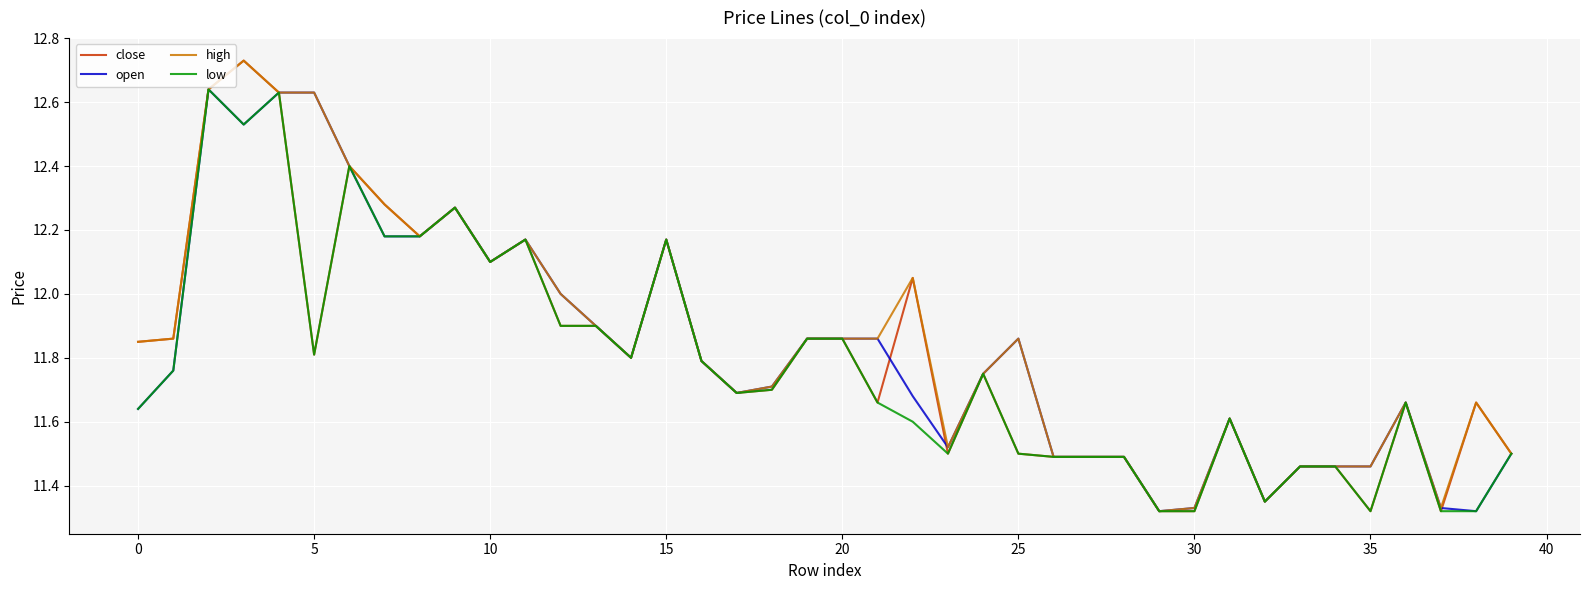

Reading left to right, extract all data points from this chart.

close: 11.8	11.9	12.6	12.7	12.6	11.8	12.4	12.3	12.2	12.3	12.1	12.2	11.9	11.9	11.8	12.2	11.8	11.7	11.7	11.9	11.9	11.7	12.1	11.5	11.8	11.5	11.5	11.5	11.5	11.3	11.3	11.6	11.3	11.5	11.5	11.3	11.7	11.3	11.7	11.5
open: 11.6	11.8	12.6	12.5	12.6	12.6	12.4	12.2	12.2	12.3	12.1	12.2	12.0	11.9	11.8	12.2	11.8	11.7	11.7	11.9	11.9	11.9	11.7	11.5	11.8	11.9	11.5	11.5	11.5	11.3	11.3	11.6	11.3	11.5	11.5	11.5	11.7	11.3	11.3	11.5
high: 11.8	11.9	12.6	12.7	12.6	12.6	12.4	12.3	12.2	12.3	12.1	12.2	12.0	11.9	11.8	12.2	11.8	11.7	11.7	11.9	11.9	11.9	12.1	11.5	11.8	11.9	11.5	11.5	11.5	11.3	11.3	11.6	11.3	11.5	11.5	11.5	11.7	11.3	11.7	11.5
low: 11.6	11.8	12.6	12.5	12.6	11.8	12.4	12.2	12.2	12.3	12.1	12.2	11.9	11.9	11.8	12.2	11.8	11.7	11.7	11.9	11.9	11.7	11.6	11.5	11.8	11.5	11.5	11.5	11.5	11.3	11.3	11.6	11.3	11.5	11.5	11.3	11.7	11.3	11.3	11.5